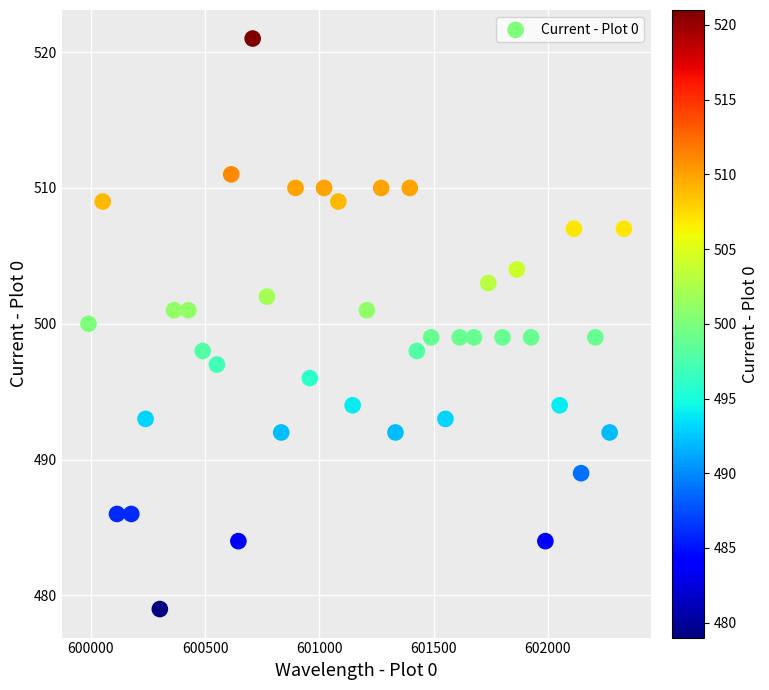

What is the range of Y values (max minus min)?

42